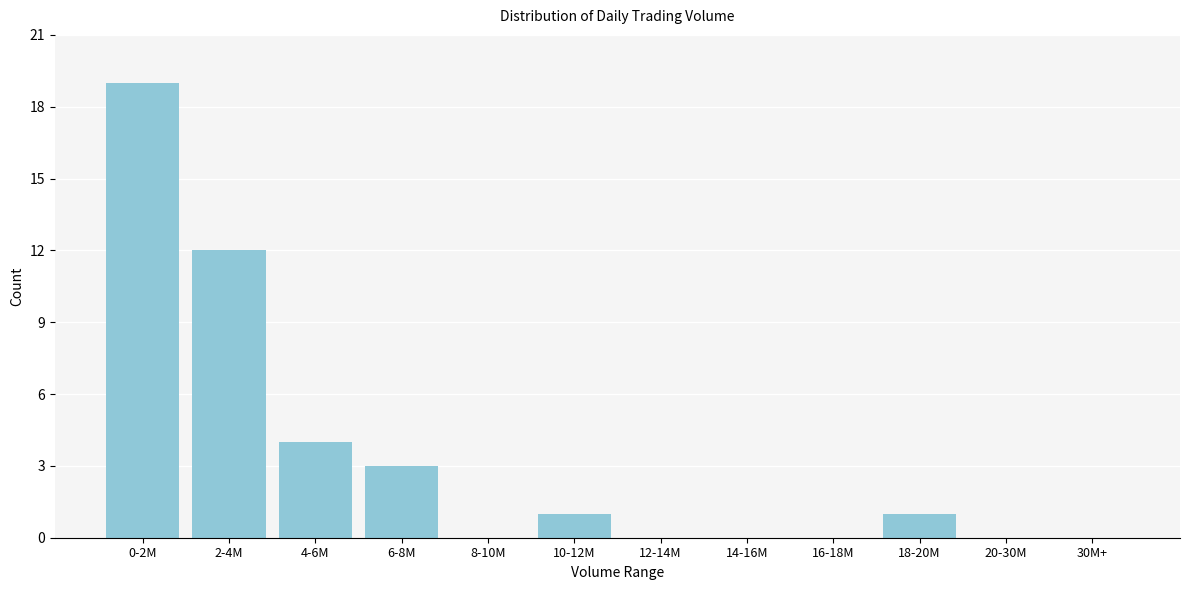

Reading left to right, what are all the values shown in this chart?

0-2M=19	2-4M=12	4-6M=4	6-8M=3	8-10M=0	10-12M=1	12-14M=0	14-16M=0	16-18M=0	18-20M=1	20-30M=0	30M+=0